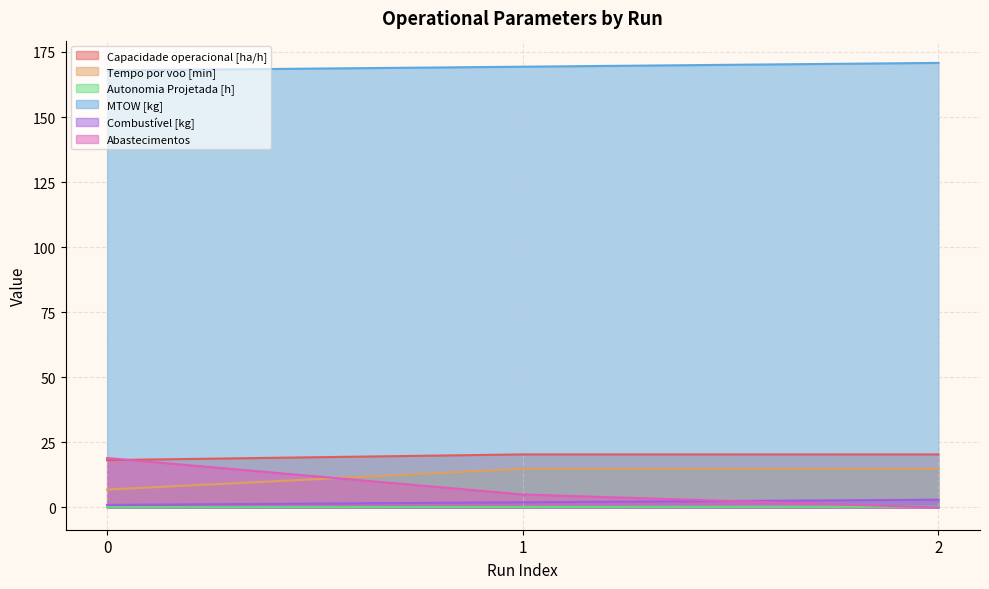

Does the chart display data point markers on the line(s)?

No